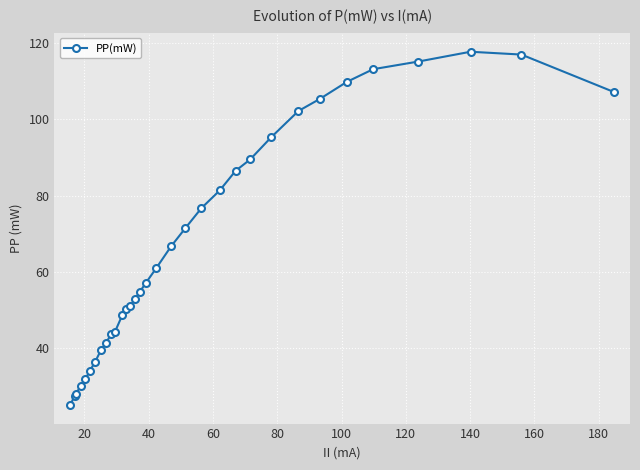

What is the average value?

67.0